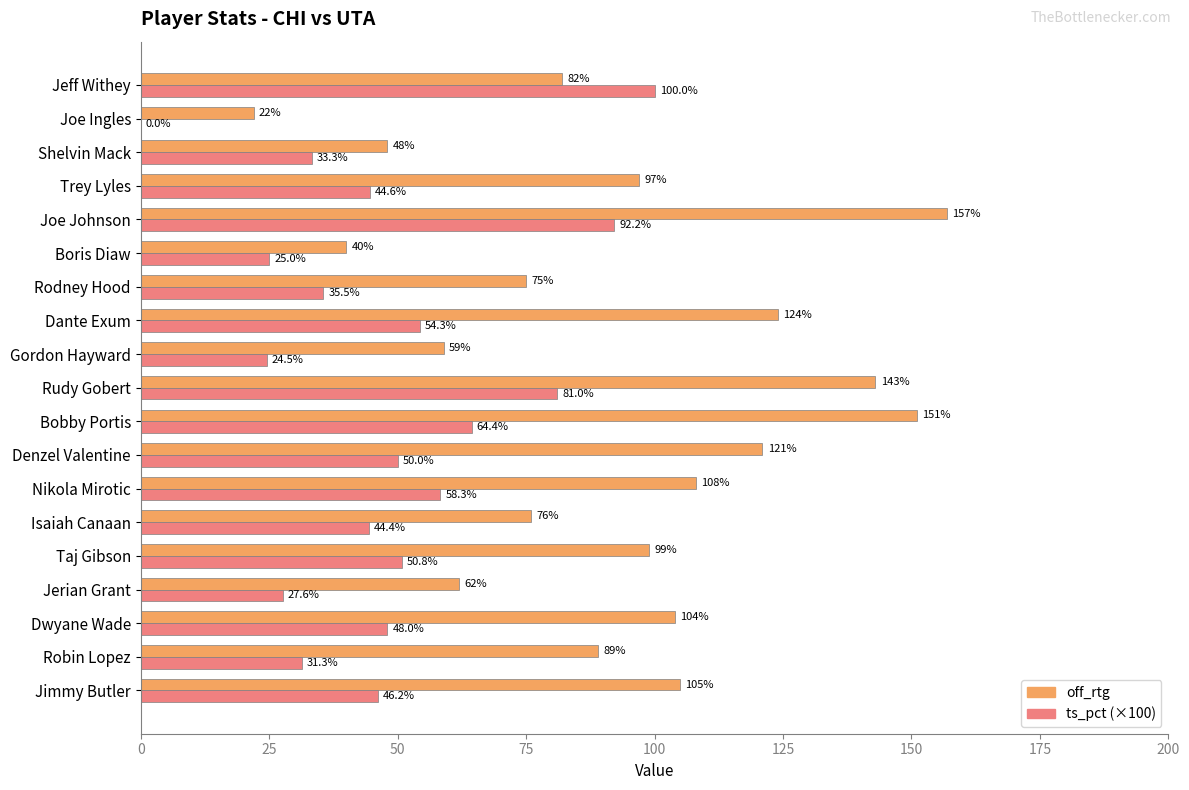

At which category is the sum across all series the highest?

Joe Johnson